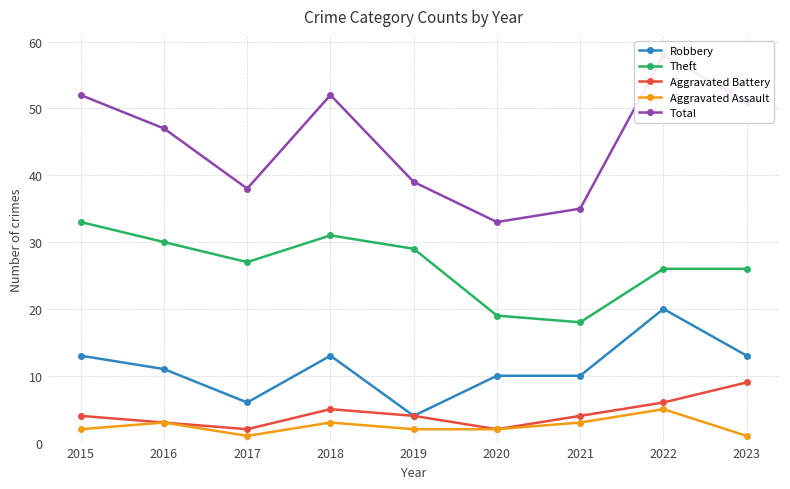

How many lines are shown in the chart?

5